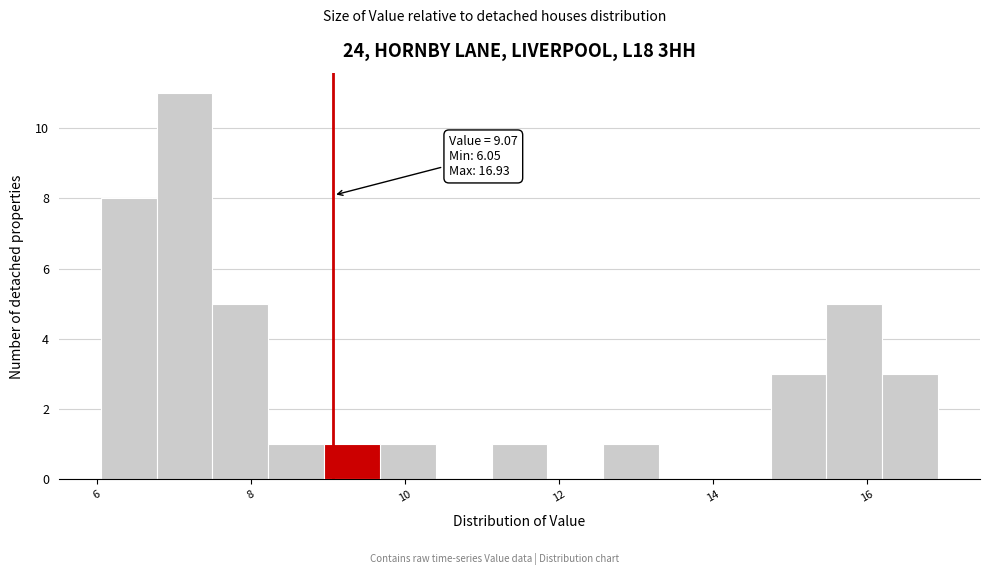

Read against the x-axis, roughly where is the centre of the tallest bar?

7.2